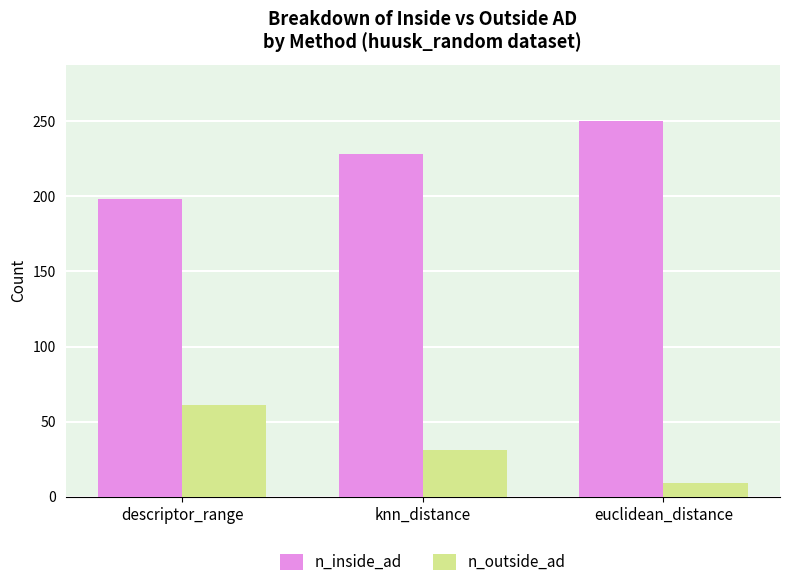

What is the sum of the n_inside_ad values at descriptor_range and euclidean_distance?

448